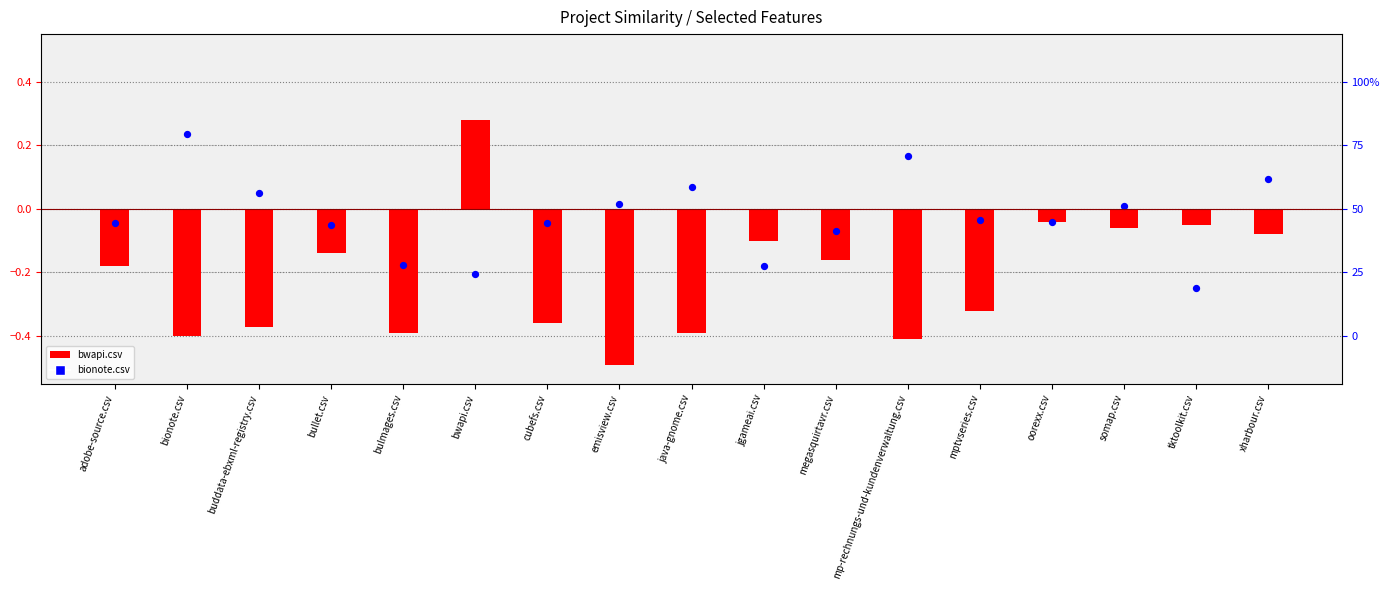

What is the total value across all series at bulmages.csv?

-0.6